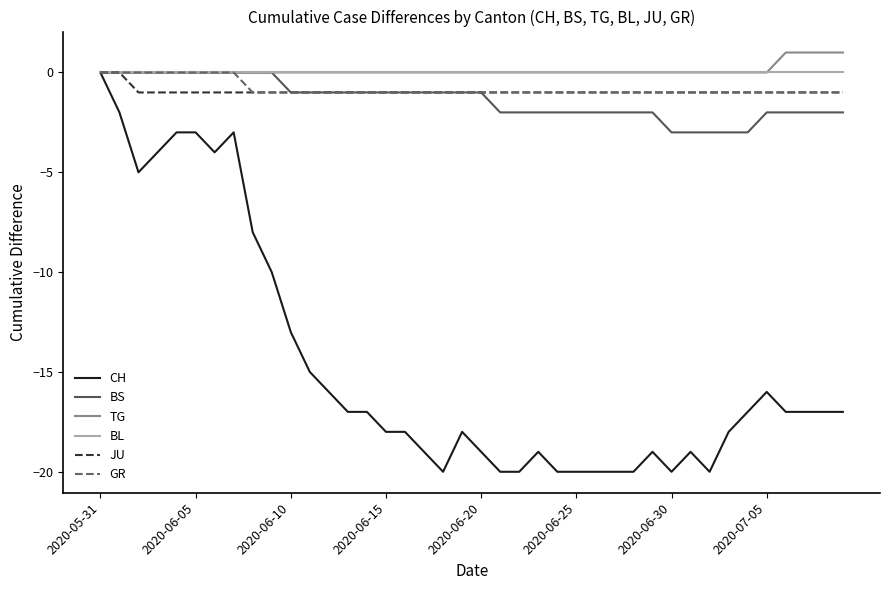

Which series has the widest spread of values?

CH